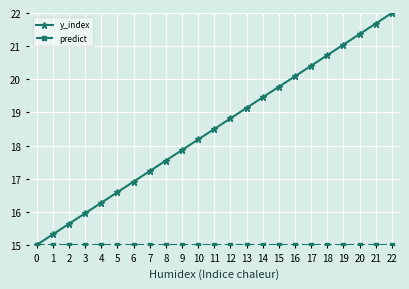

What is the difference between the maximum and minimum values in the y_index series?

7.0